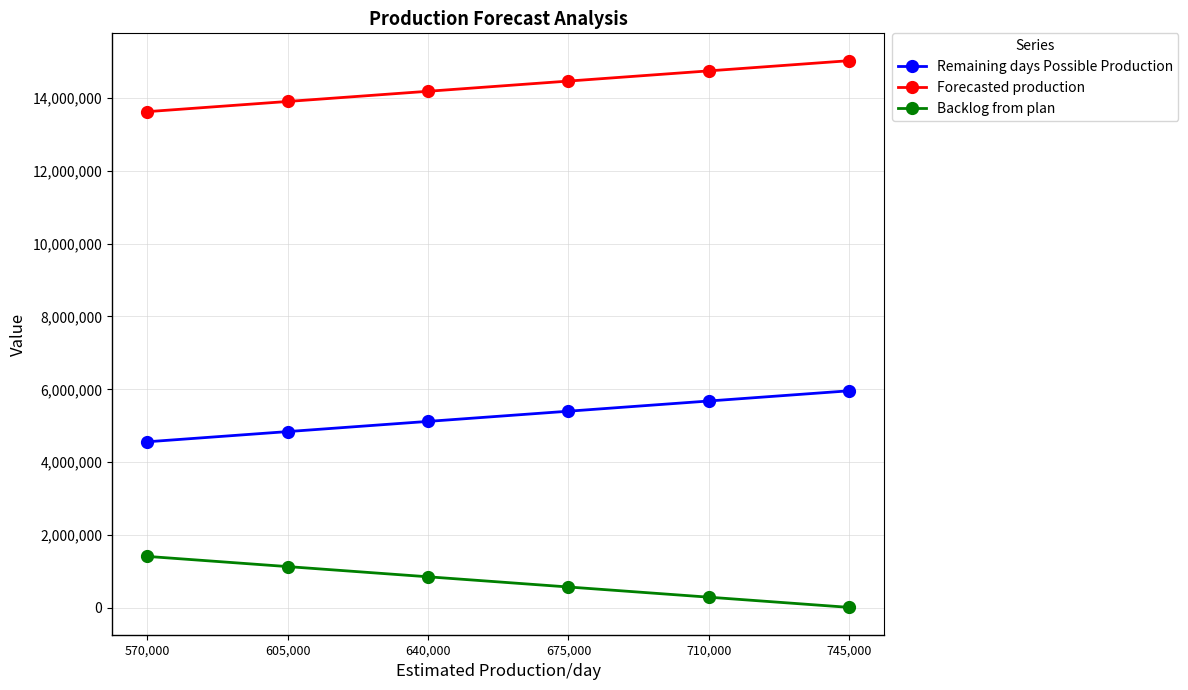

True or false: Forecasted production has more than 0 points higher than both neighbors.

False